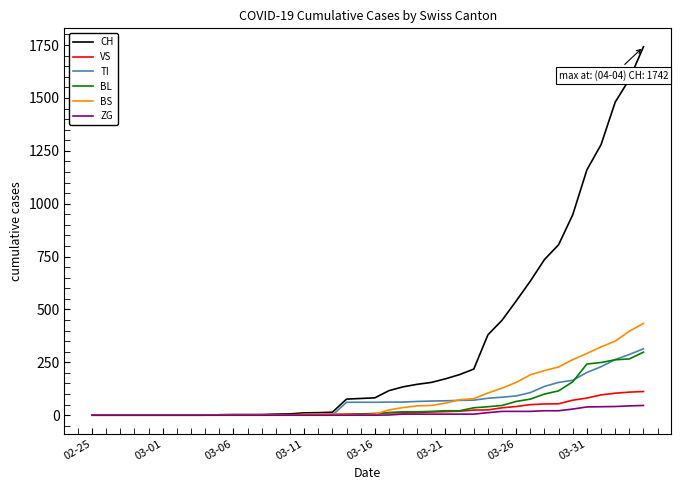

What is the maximum value shown in the chart?

1742